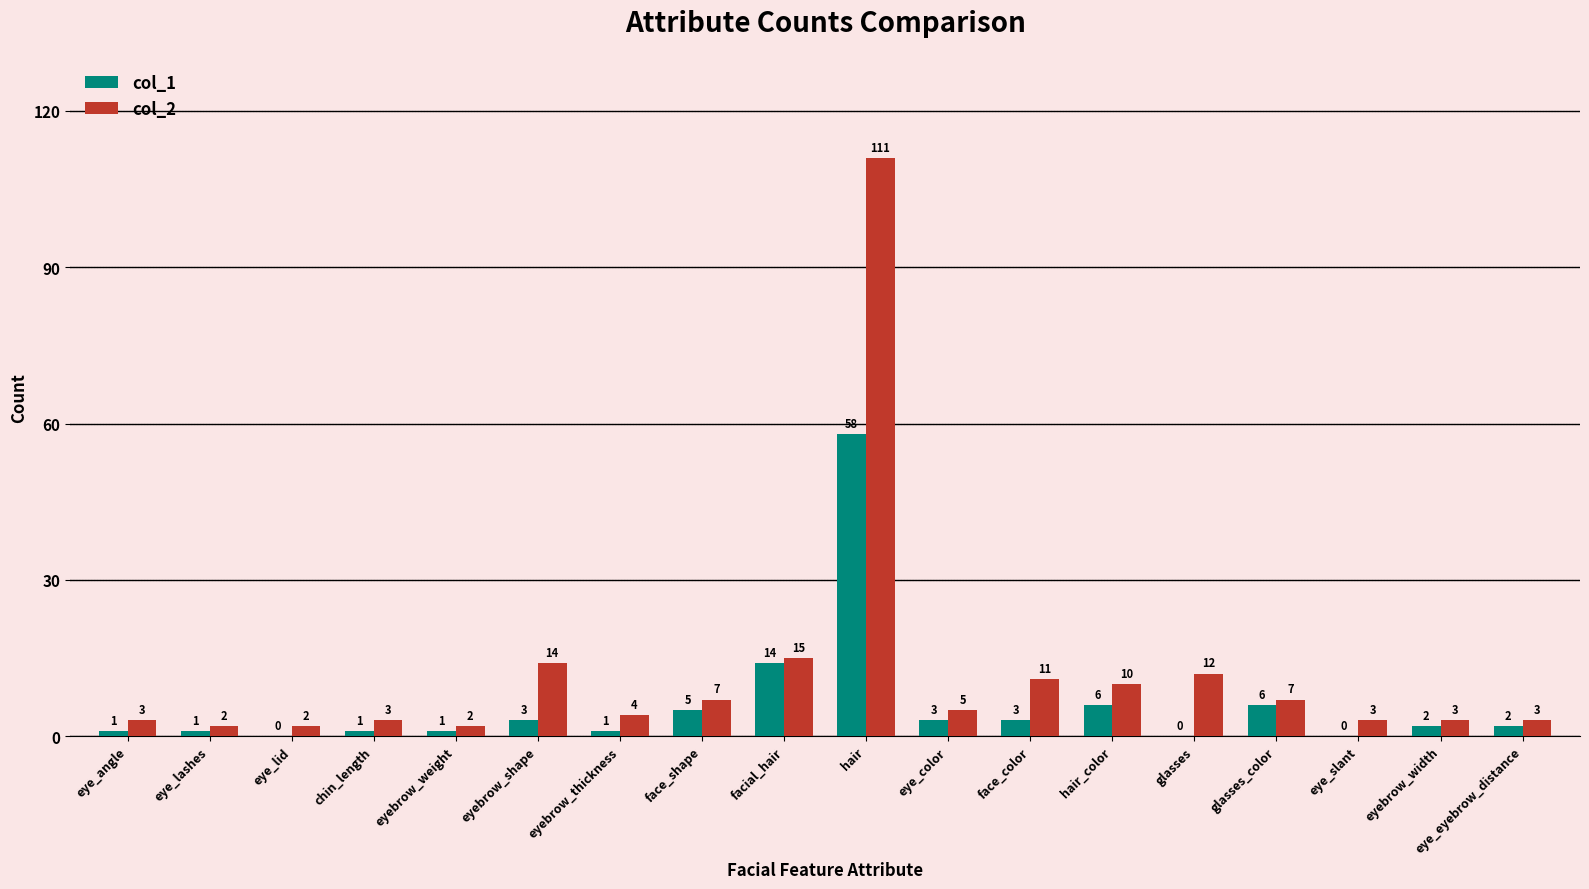

What is the sum of the col_1 values at hair_color and eye_slant?

6